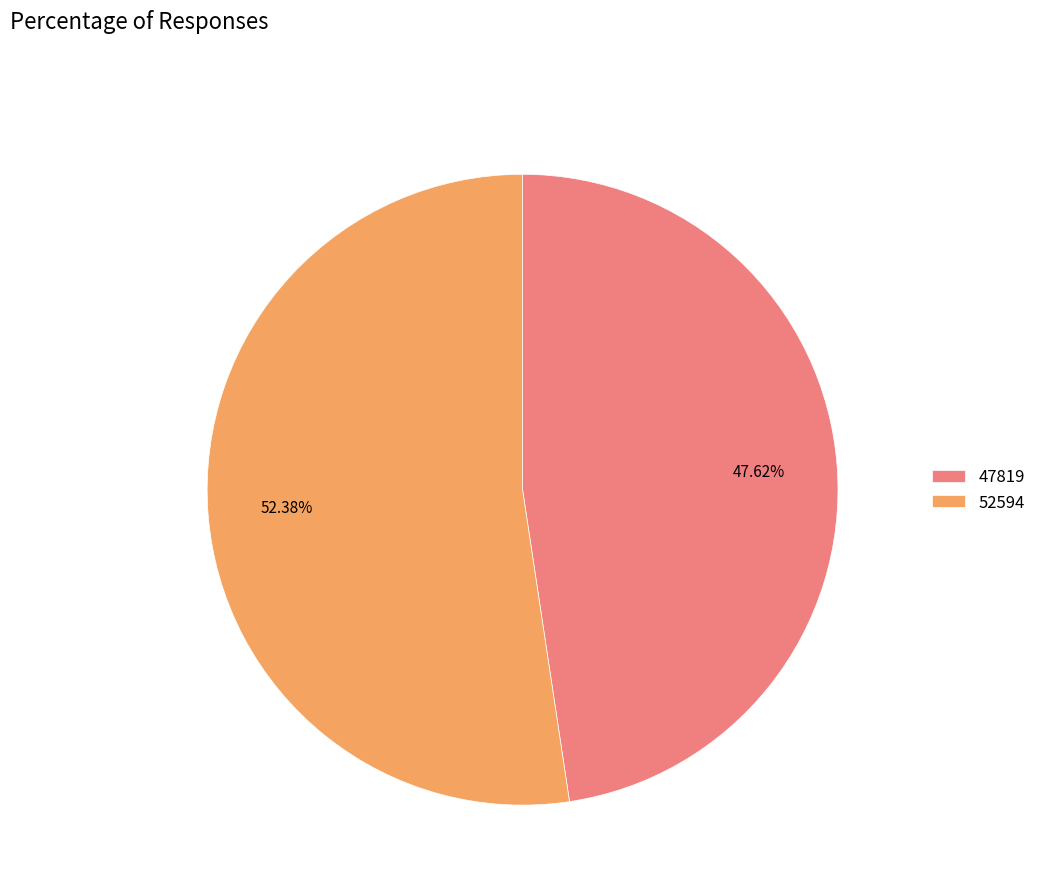

To the nearest percent, what is the difference between the largest and smallest slice percentages?

5%